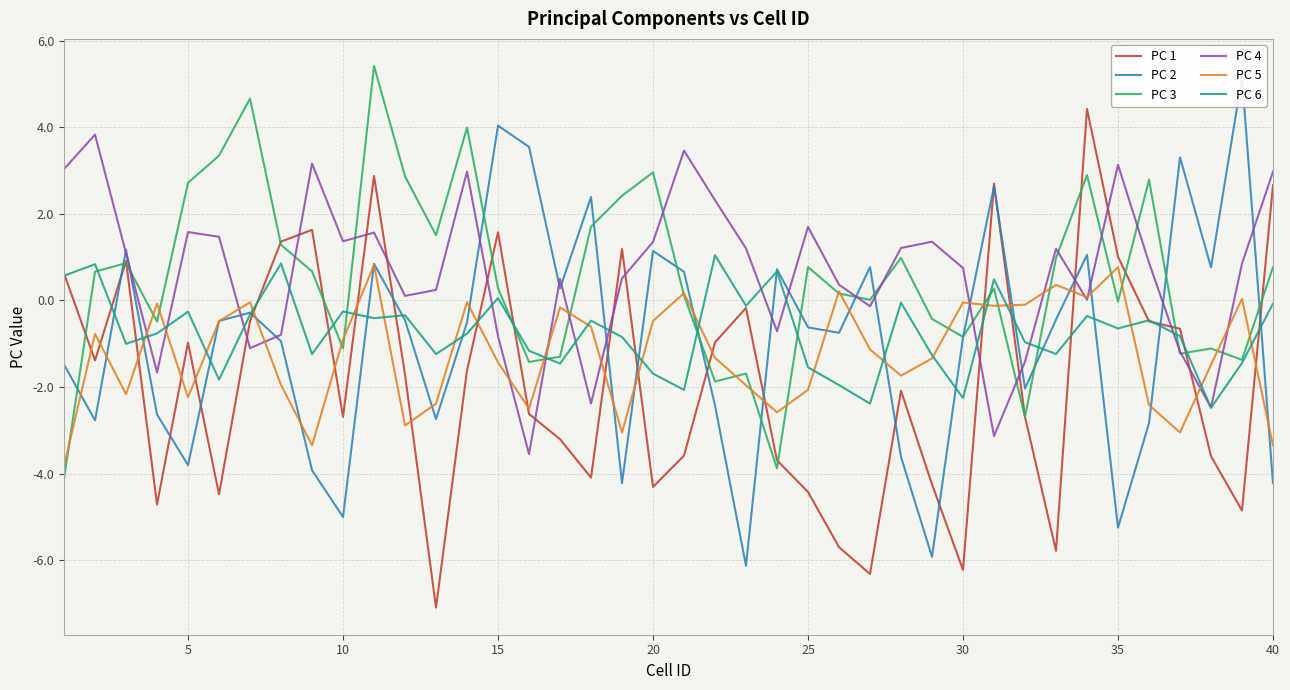

The value of PC 1 at 25 is -7.6. True or false?

False